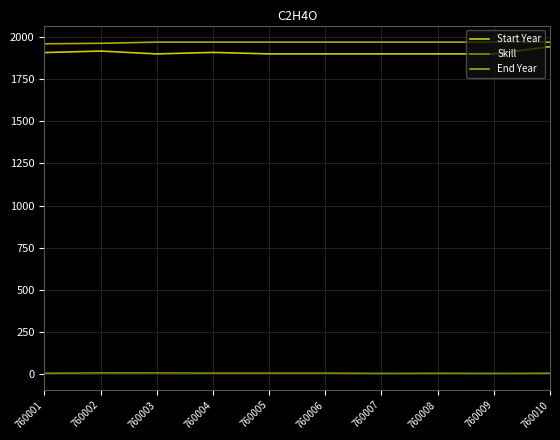

What is the highest value of the End Year series?

1970